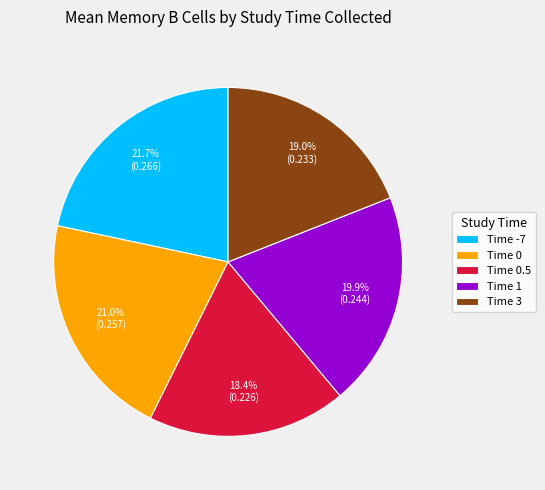

How many slices are in this pie chart?

5